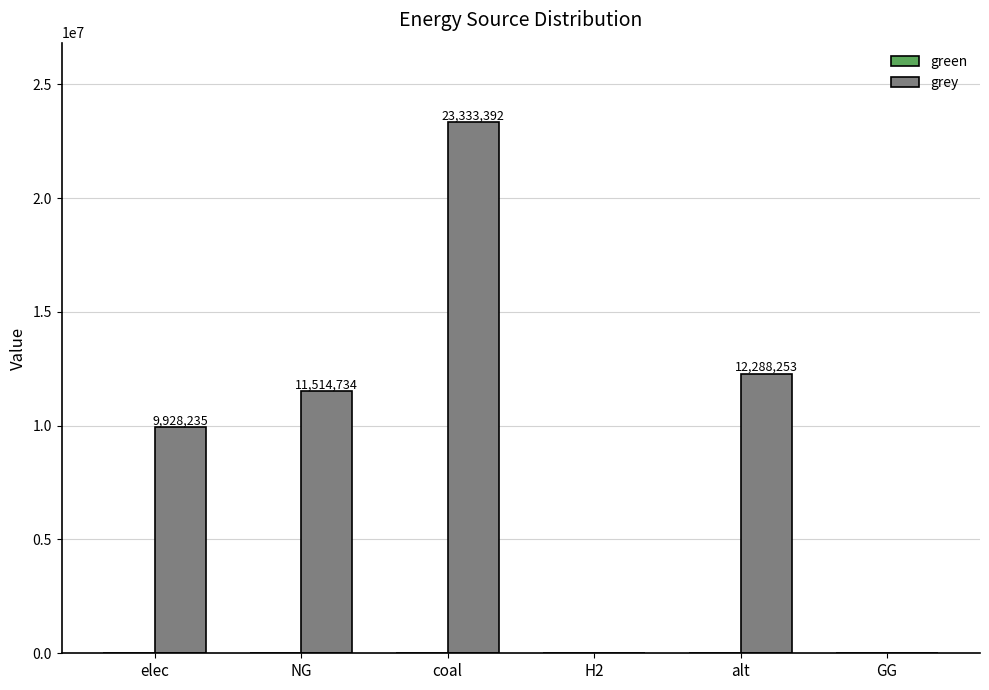

True or false: the data shows -15118741.0 at H2.

False